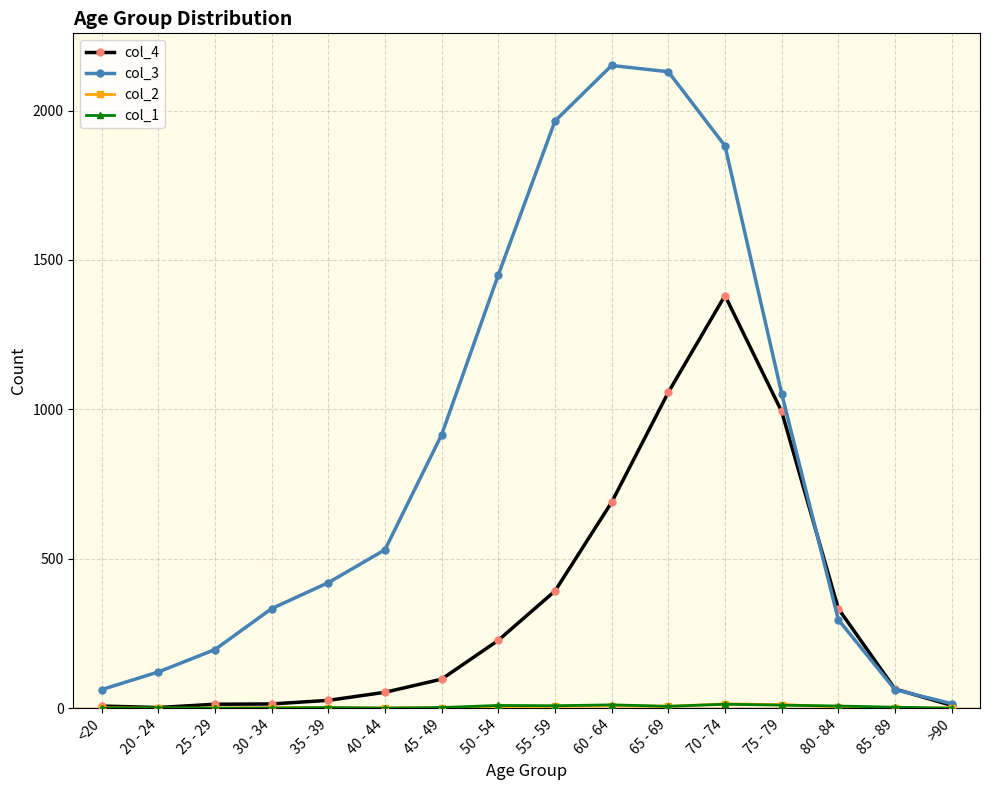

At how many categories does at least one series exceed 1296?

5